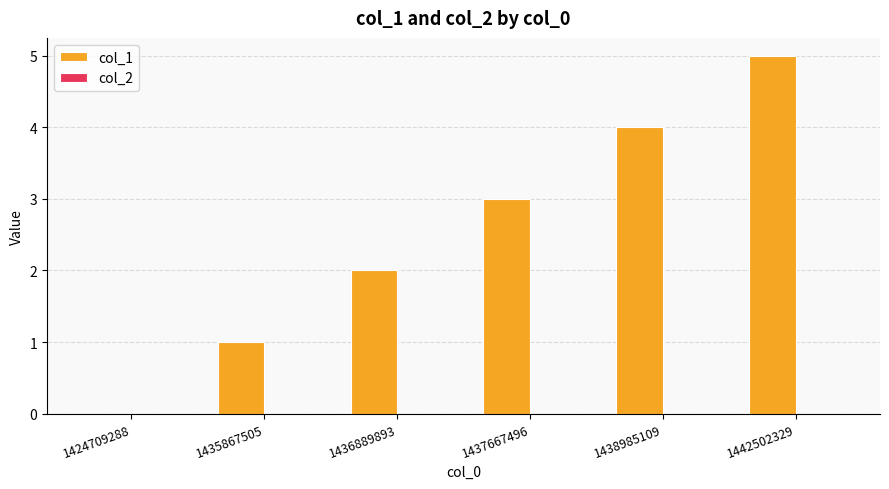

Between 1435867505 and 1436889893, which is larger?

1436889893